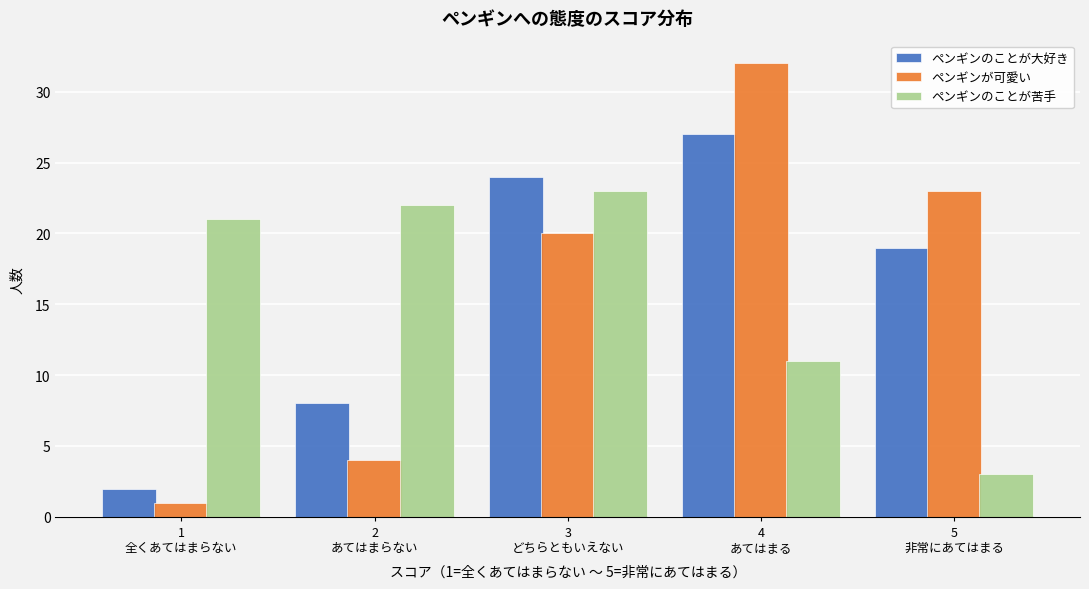

Reading left to right, transcribe all the data shown in this chart.

ペンギンのことが大好き: 2	8	24	27	19
ペンギンが可愛い: 1	4	20	32	23
ペンギンのことが苦手: 21	22	23	11	3